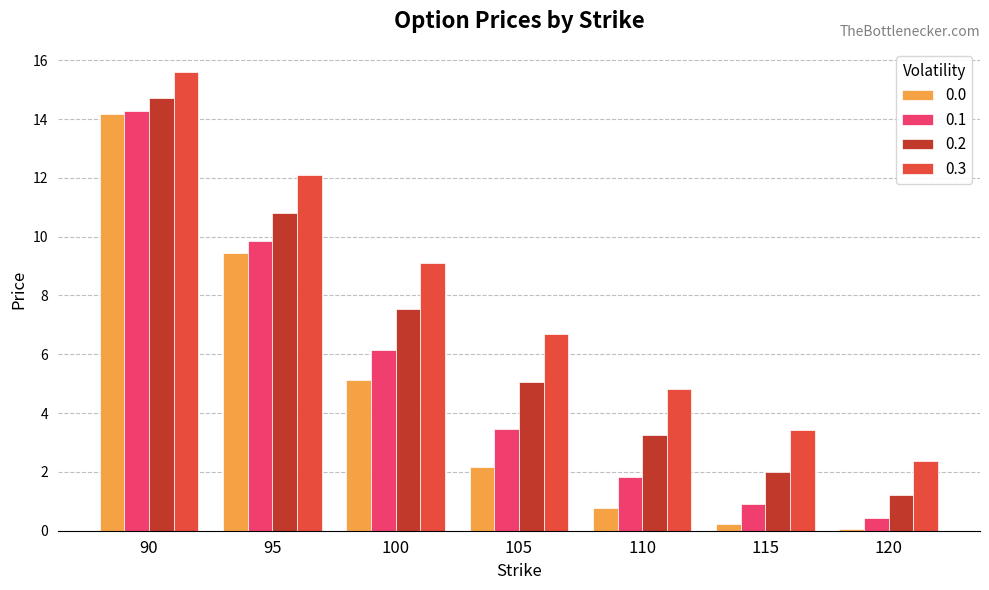

At which label does 0.3 first exceed 6?

90